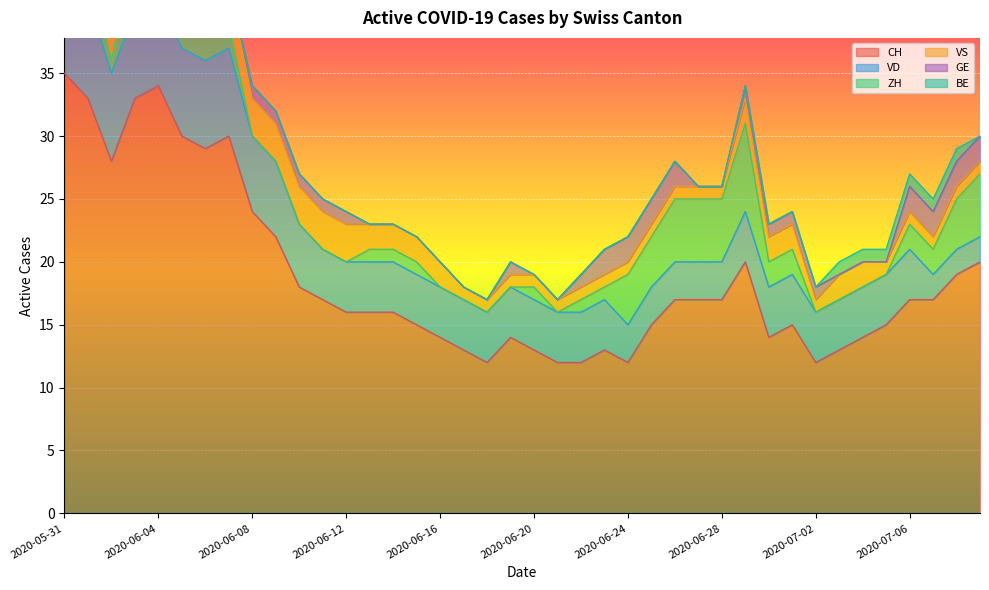

Count the number of data series in this chart.

6